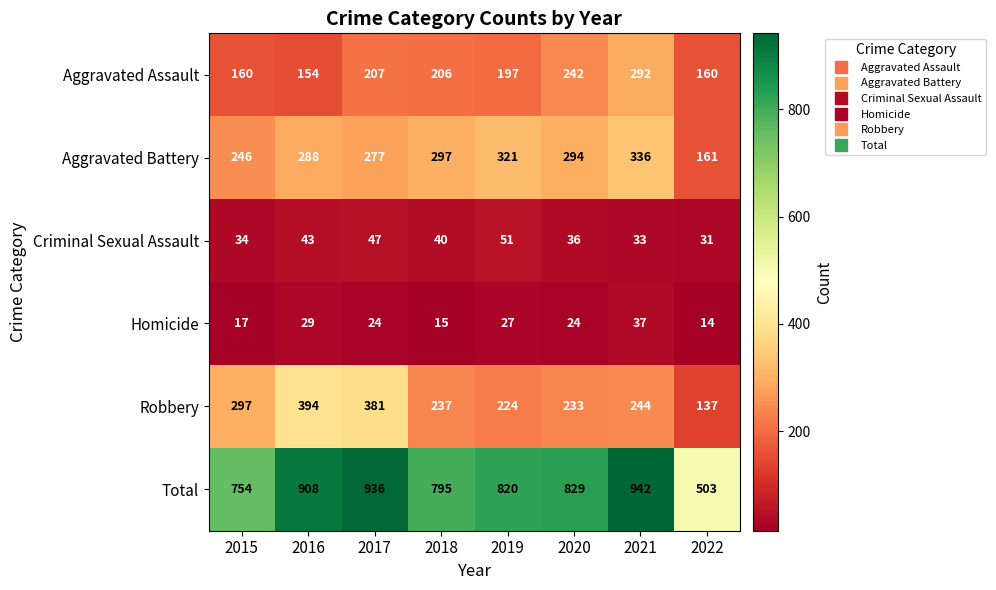

At which category is the sum across all series the highest?

2021